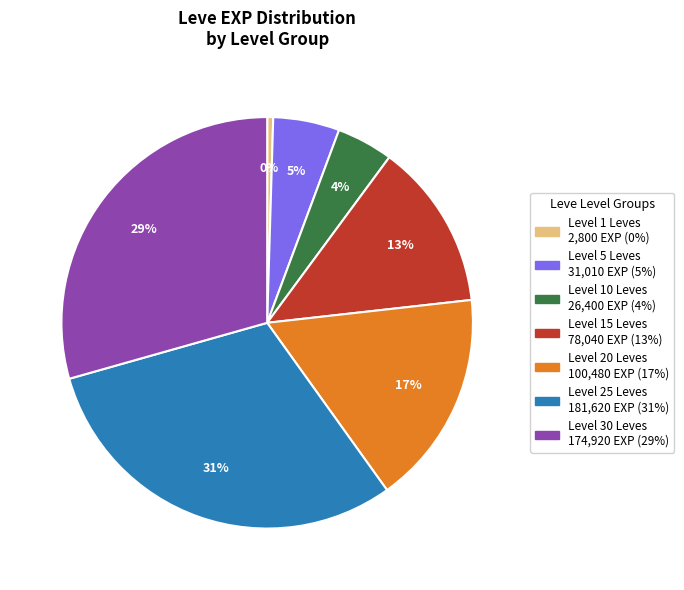

To the nearest percent, what is the average slice percentage?

14%